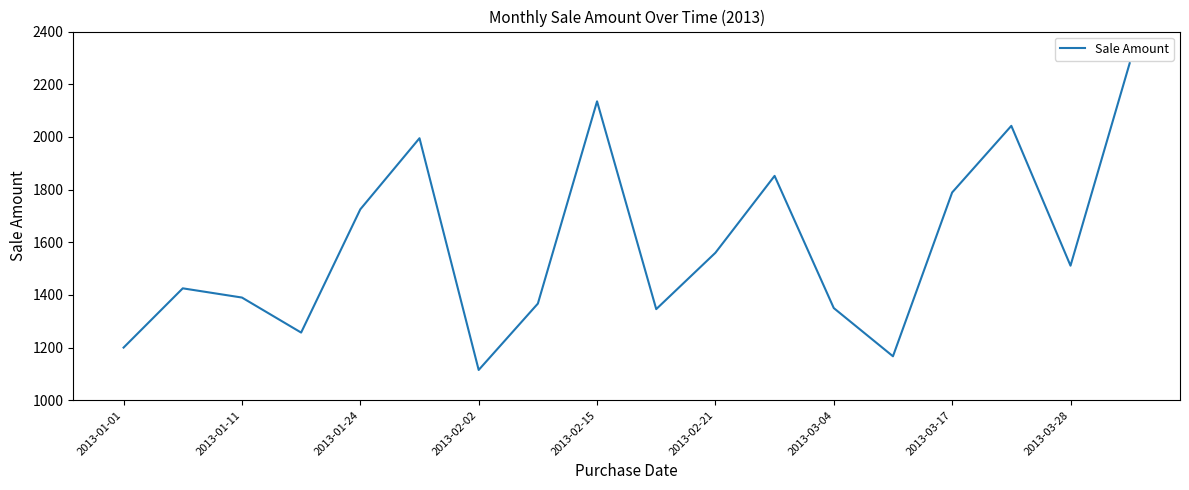

What is the smallest value displayed?

1115